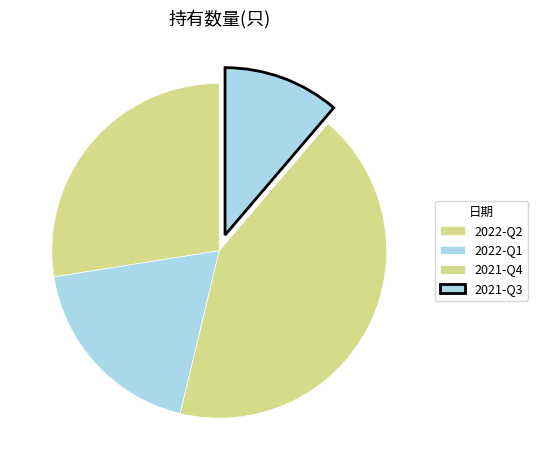

Is 2022-Q2 the majority of the pie?

No